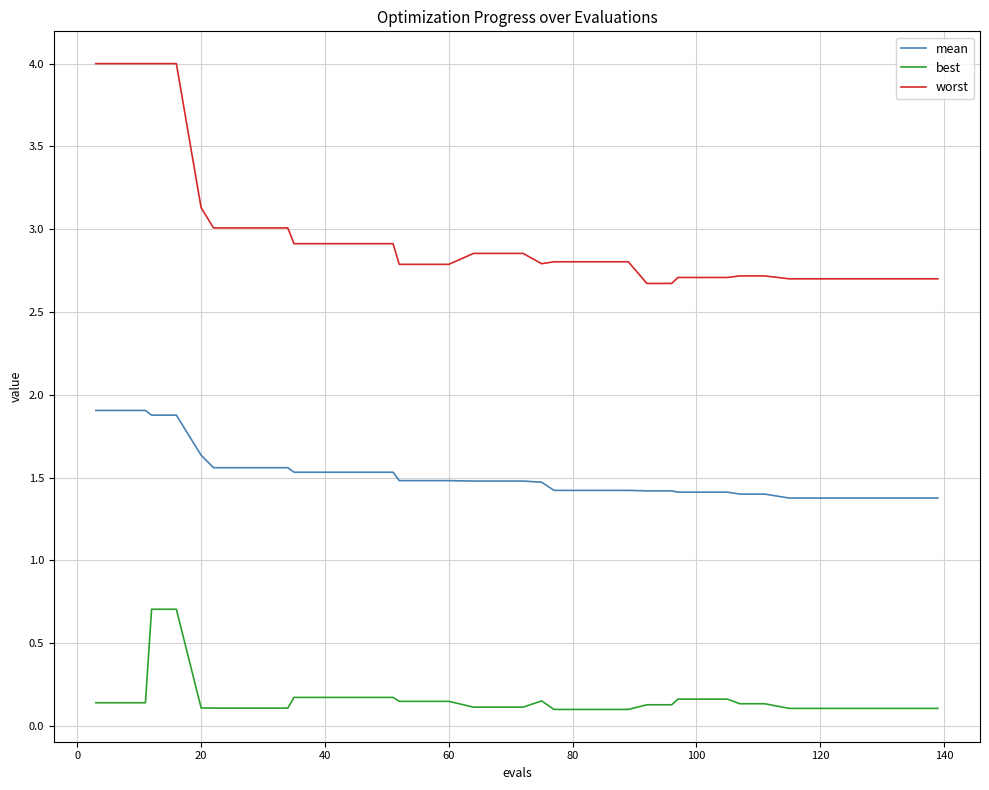

Which series has the largest total across all categories?

worst